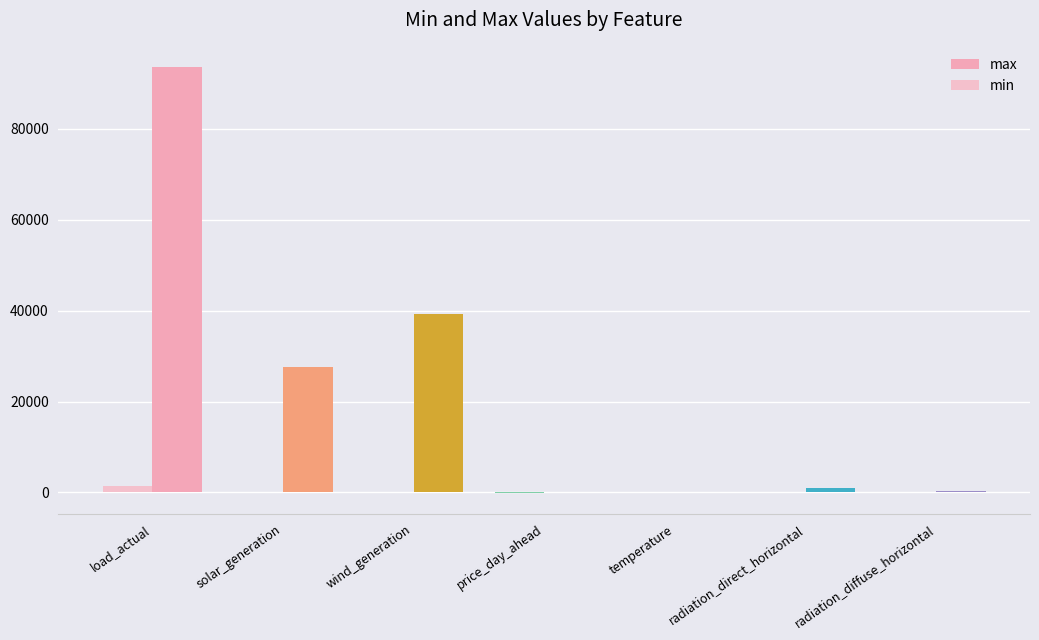

Which series has the widest spread of values?

max